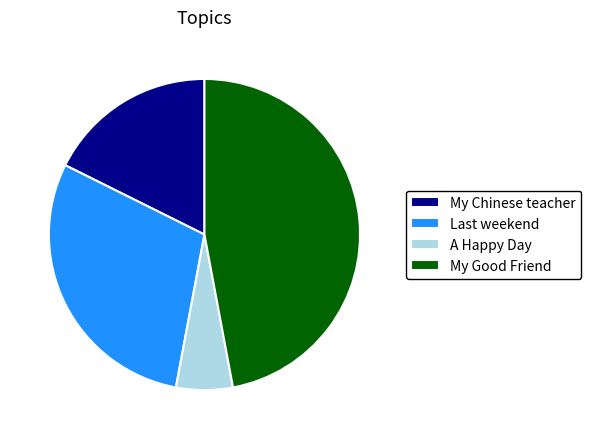

Is there a majority slice in this chart?

No